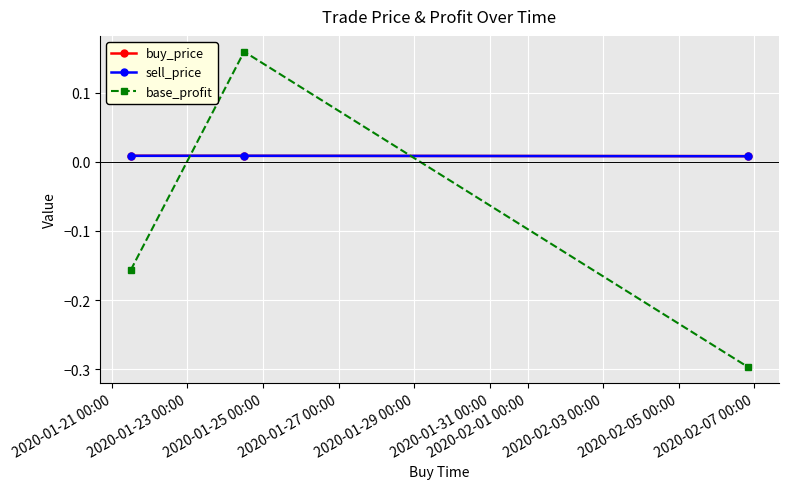

Count the buy_price values in the range 0 to 1.

3